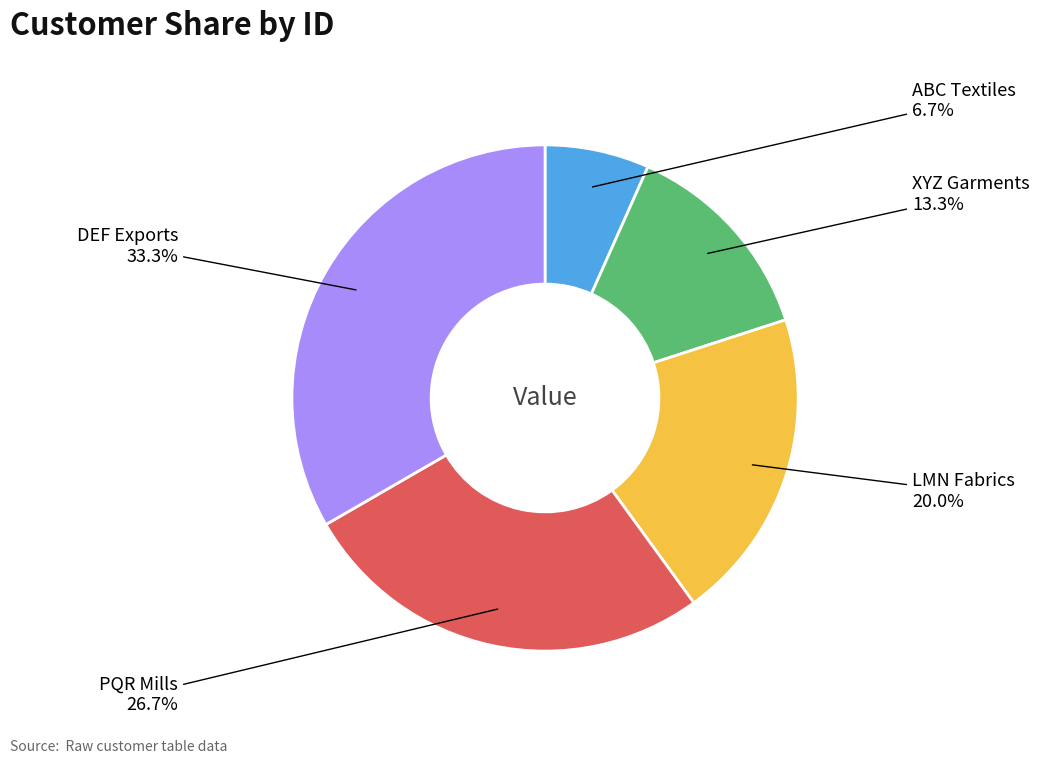

Is there a majority slice in this chart?

No